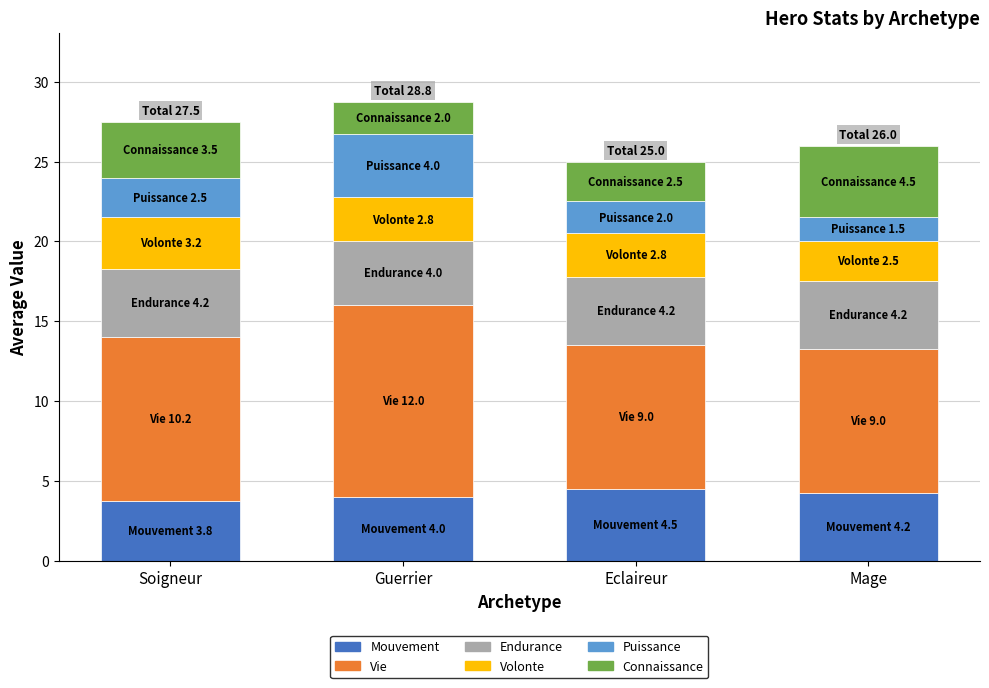

True or false: Mouvement has a value of 7.2 at Eclaireur.

False